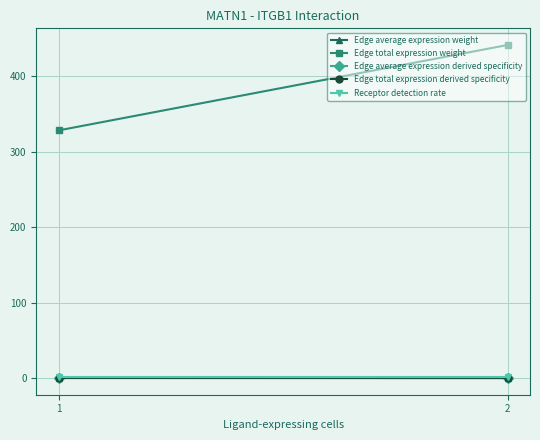

True or false: Receptor detection rate has a value of 0.5 at 1.

False